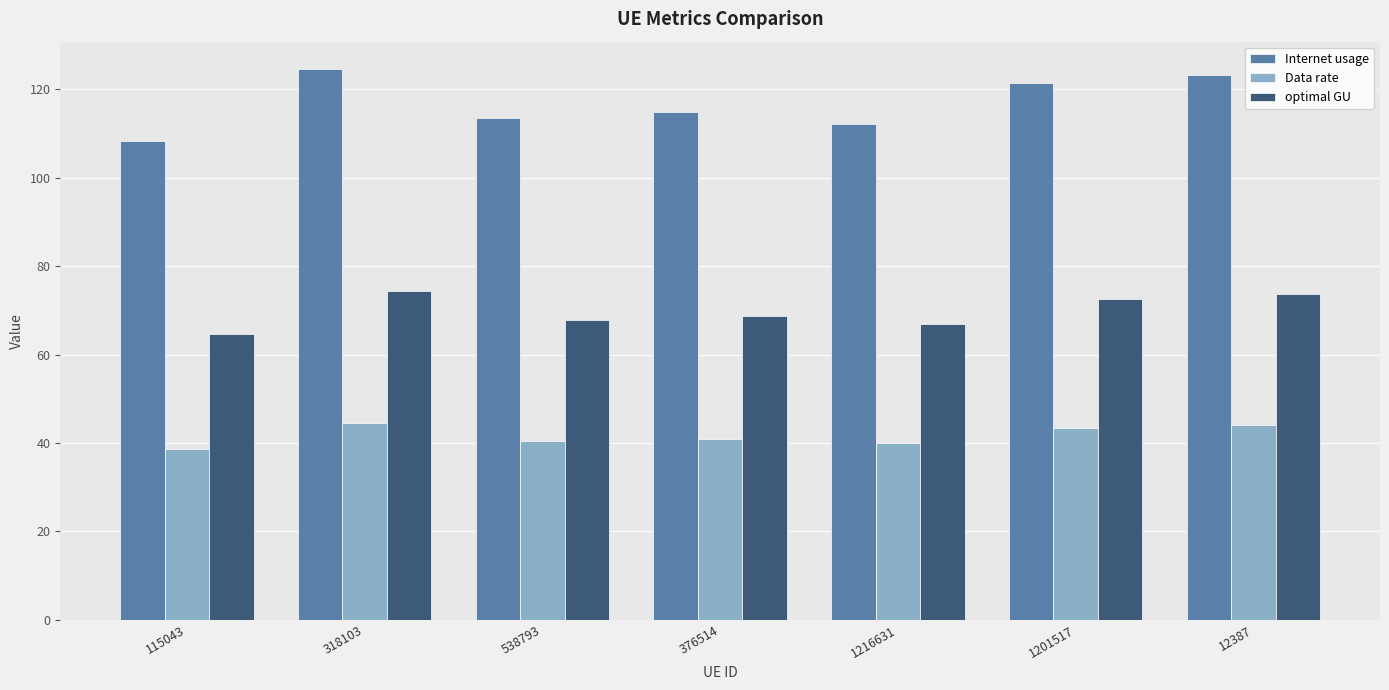

At which label does Internet usage reach its minimum?

115043